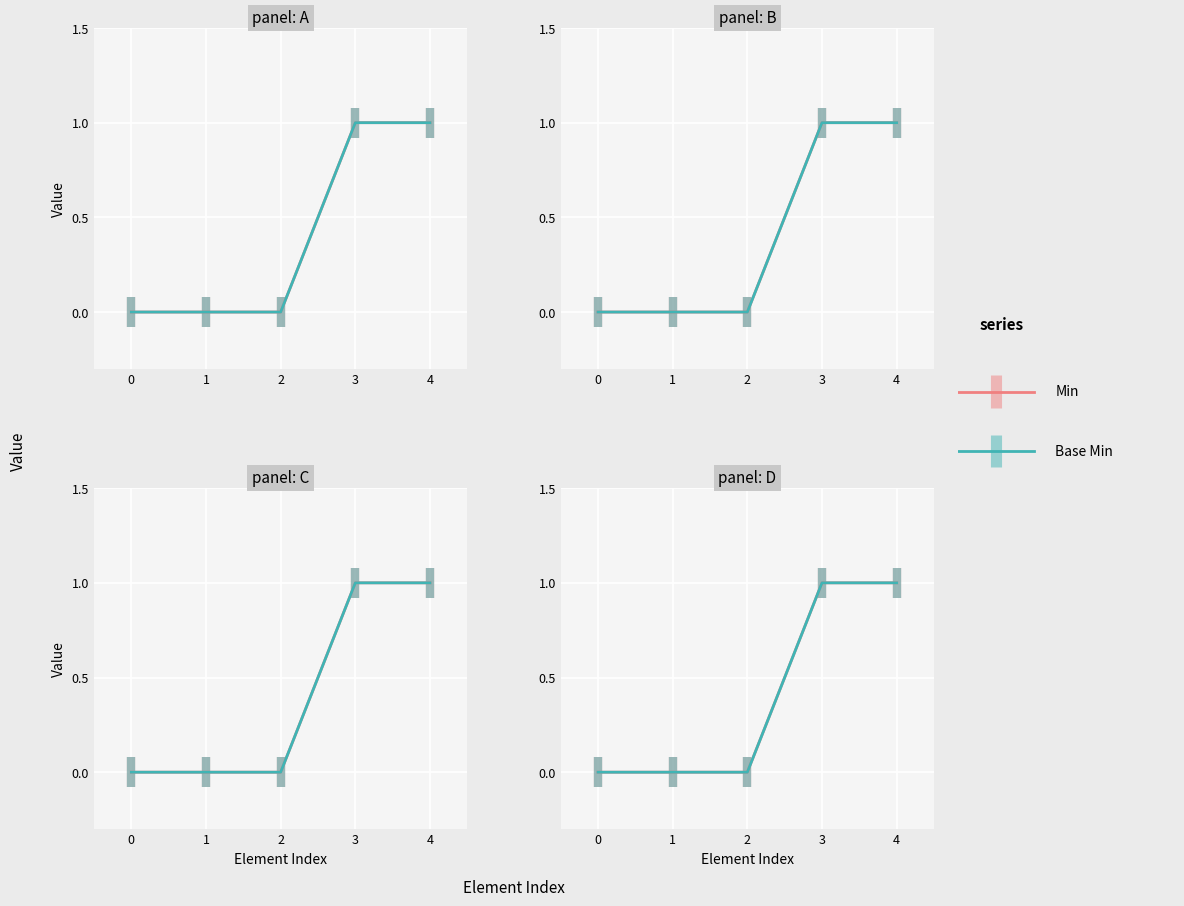

Reading left to right, what are all the values shown in this chart?

Min: 0=0	1=0	2=0	3=1	4=1
Base Min: 0=0	1=0	2=0	3=1	4=1